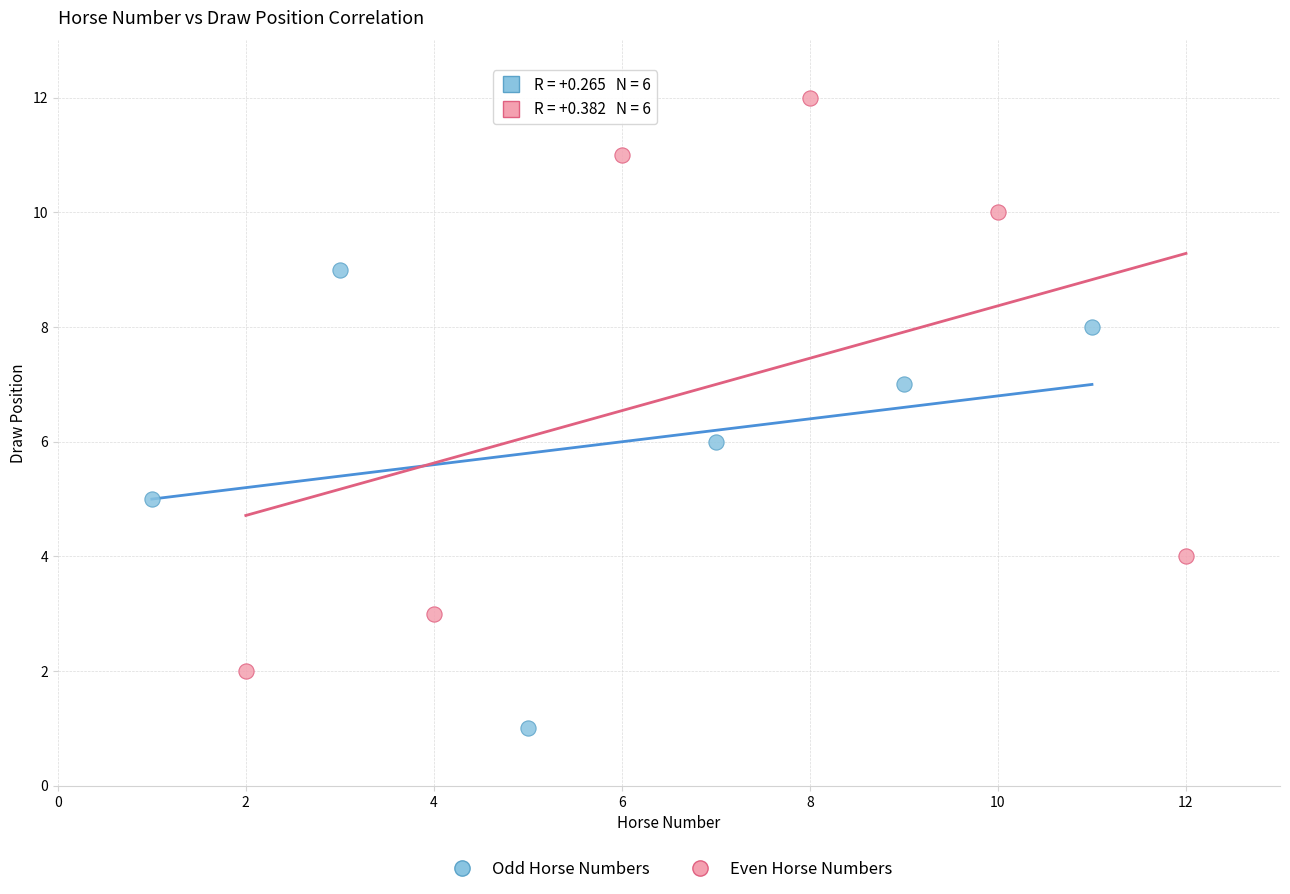

Which series contains the highest Y value?

Even Horse Numbers